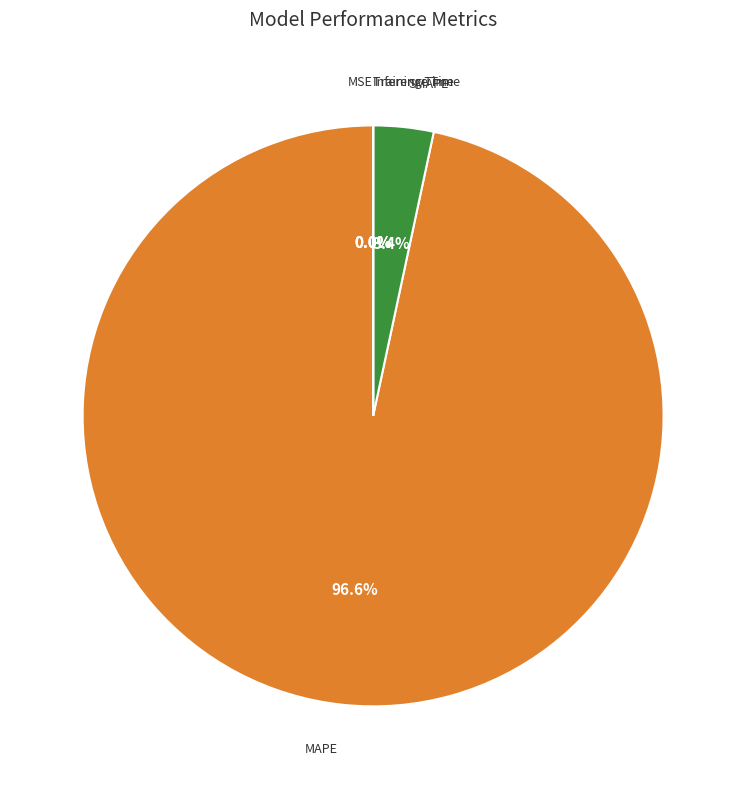

Which slice is the largest?

MAPE